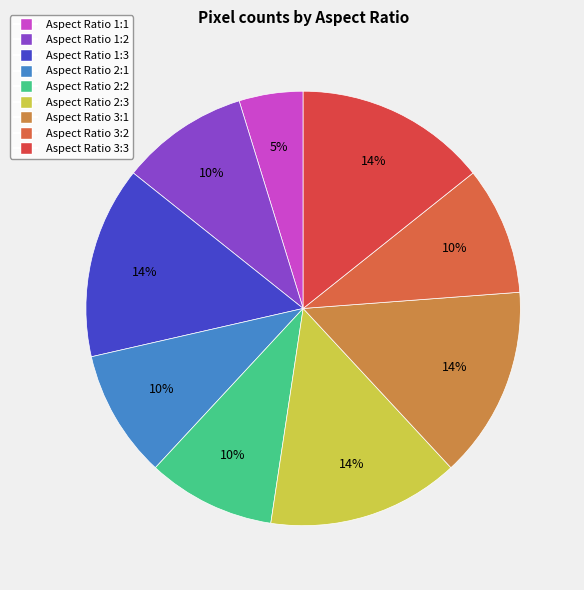

How many segments does this pie chart have?

9